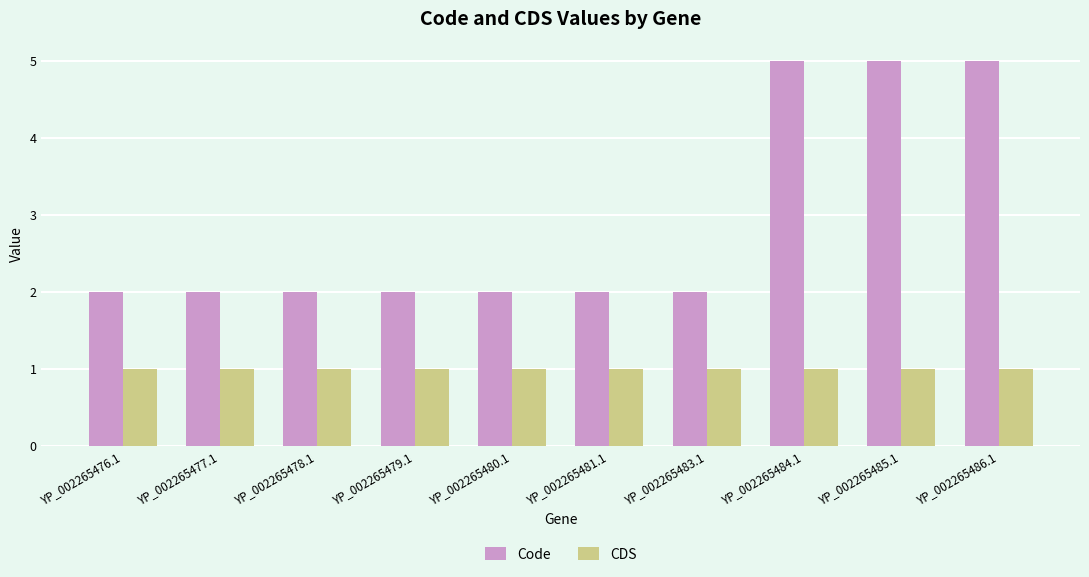

List the series in order of their overall mean, lowest first.

CDS, Code